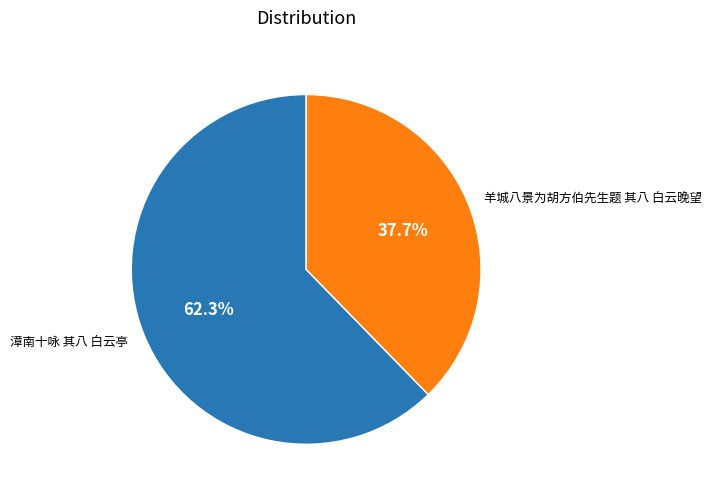

What is the largest slice in the pie chart?

漳南十咏 其八 白云亭